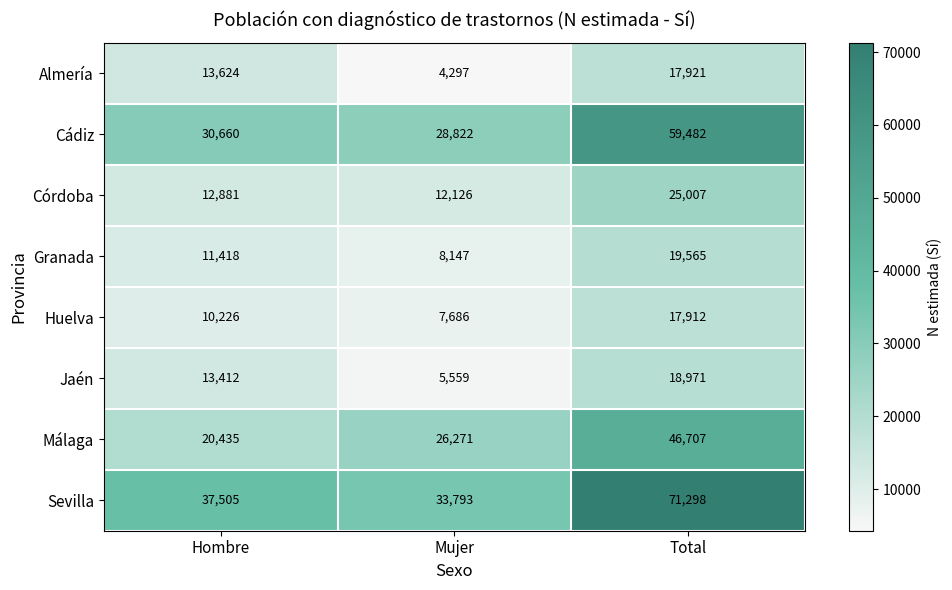

Which label corresponds to the smallest value in the chart?

Mujer